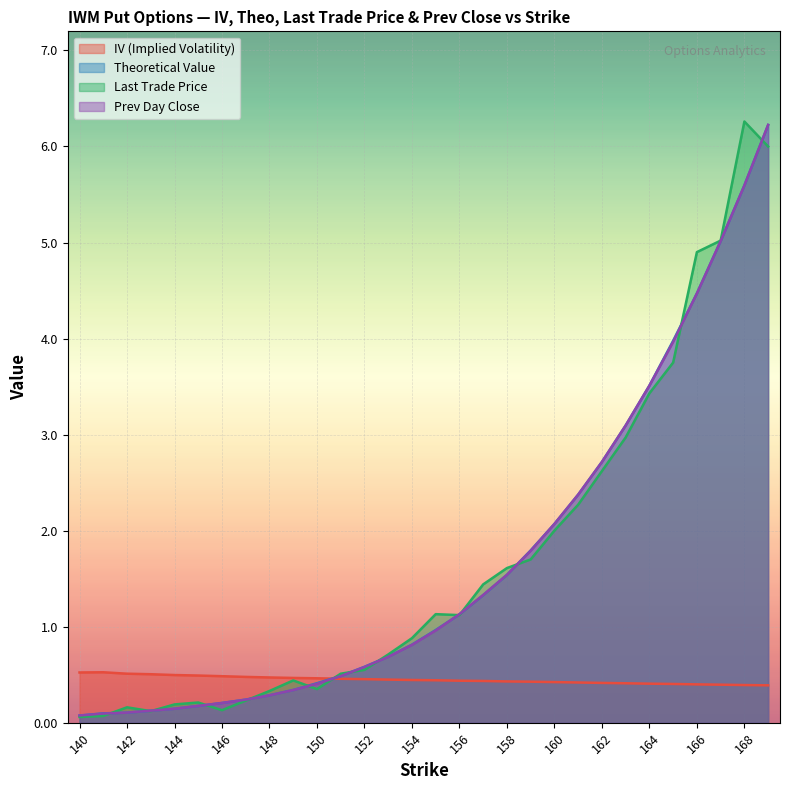

What is the difference between the highest and lowest values at 144?

0.4